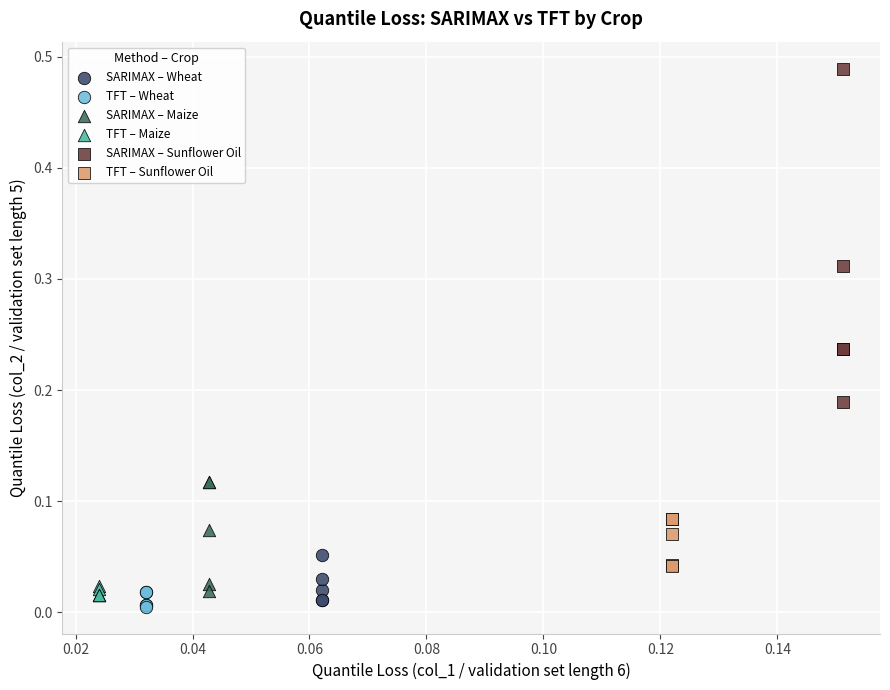

What are all the series names shown in the legend?

SARIMAX – Wheat, TFT – Wheat, SARIMAX – Maize, TFT – Maize, SARIMAX – Sunflower Oil, TFT – Sunflower Oil